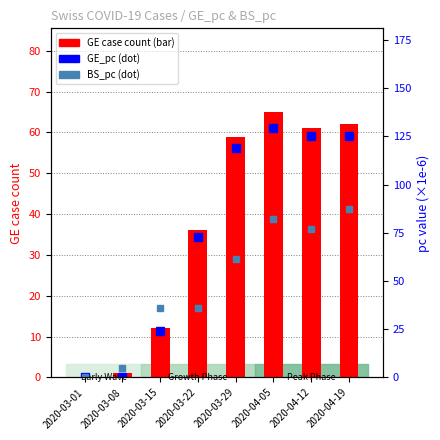

What position from the right is 2020-03-29?

4